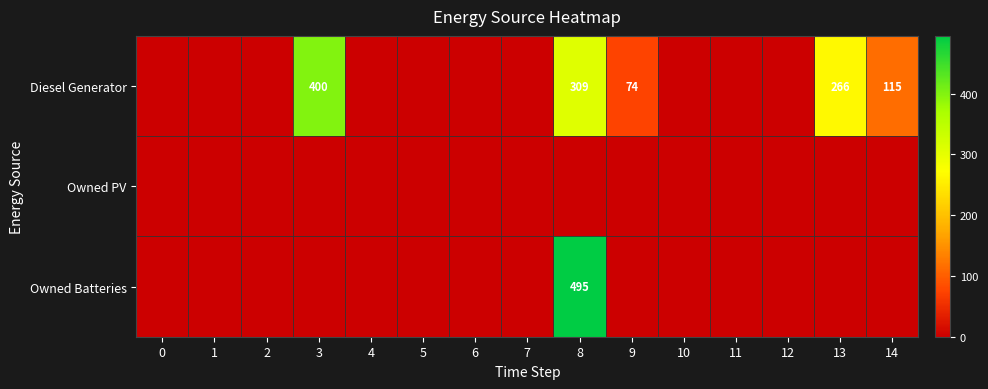

True or false: Diesel Generator has a value of 74 at 9.

True